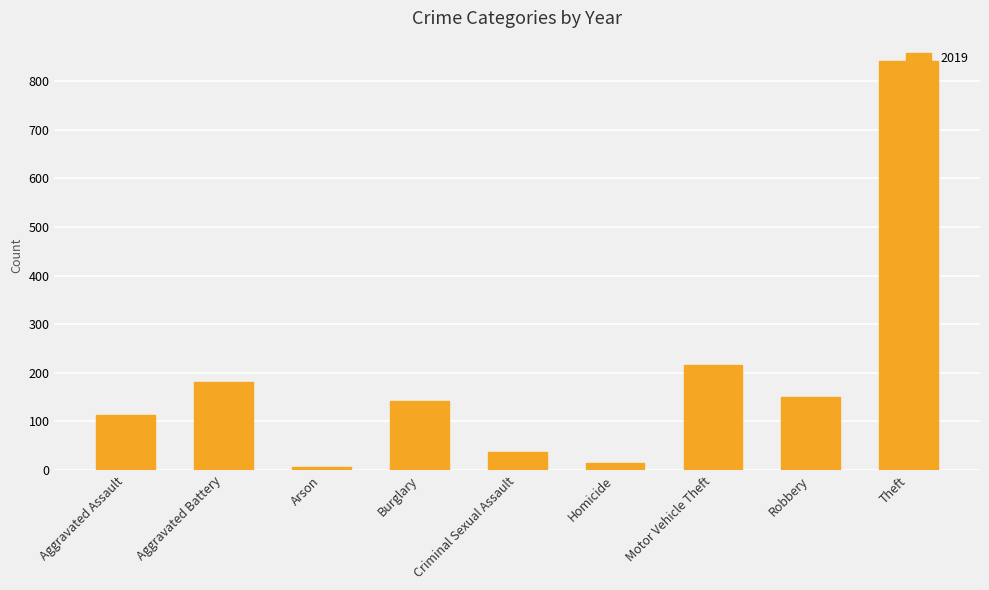

How many bars are there in total?

9